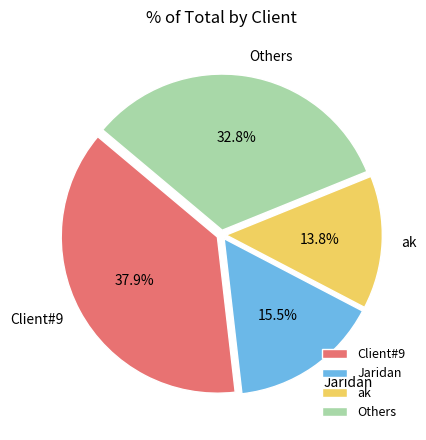

How many slices are in this pie chart?

4